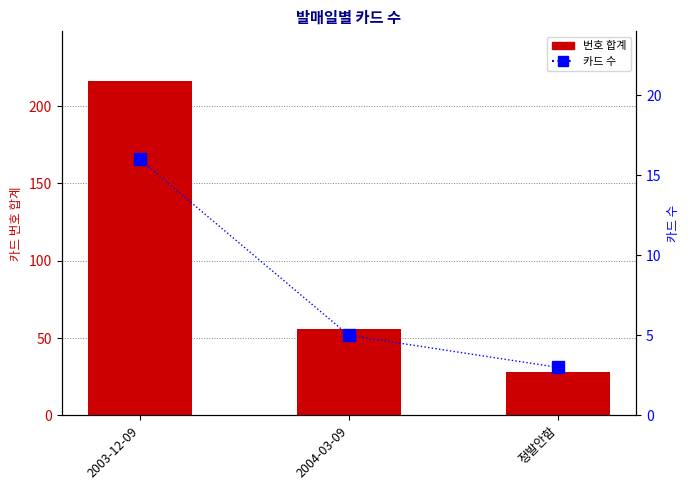

What is the average value of the 번호 합계 series?

100